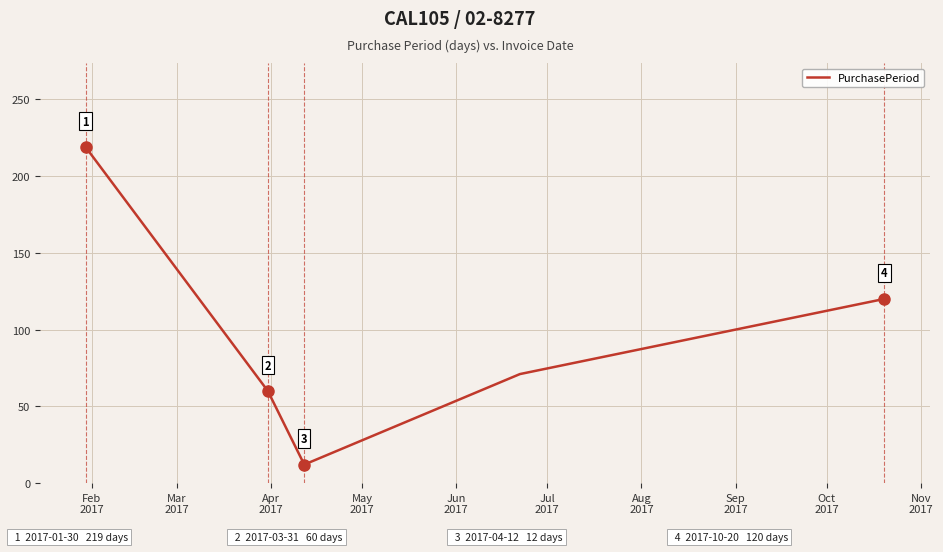

What is the average value?

96